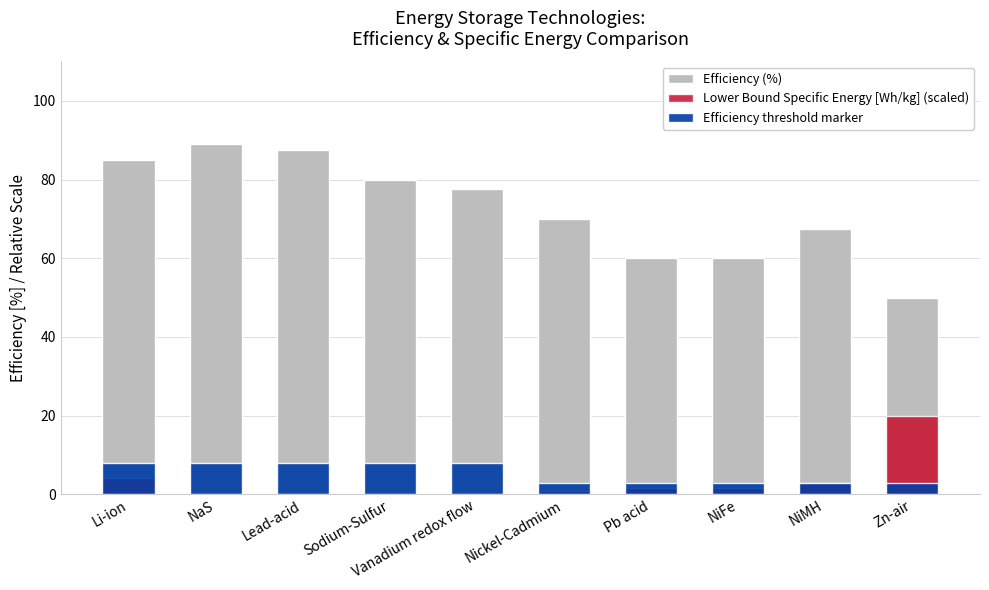

What is the difference between the maximum and minimum values in the Efficiency threshold marker series?

5.0